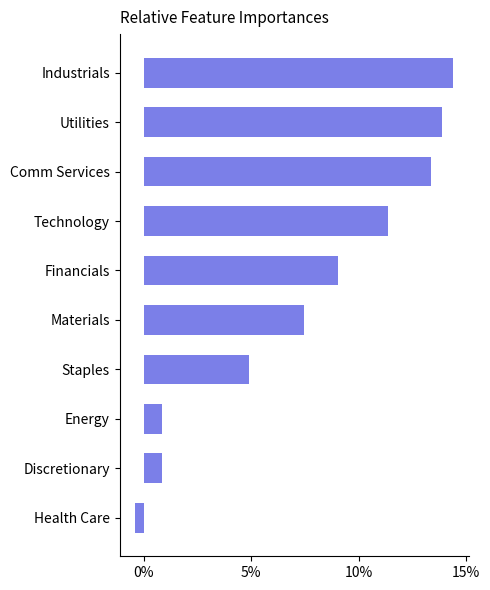

What is the difference between the second highest and minimum values?

14.3